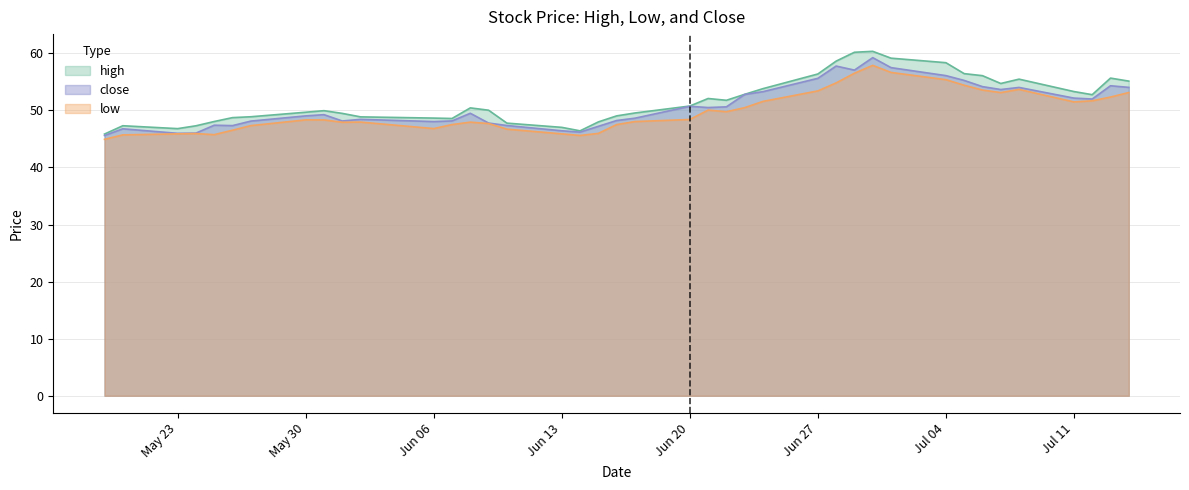

How many lines are shown in the chart?

3